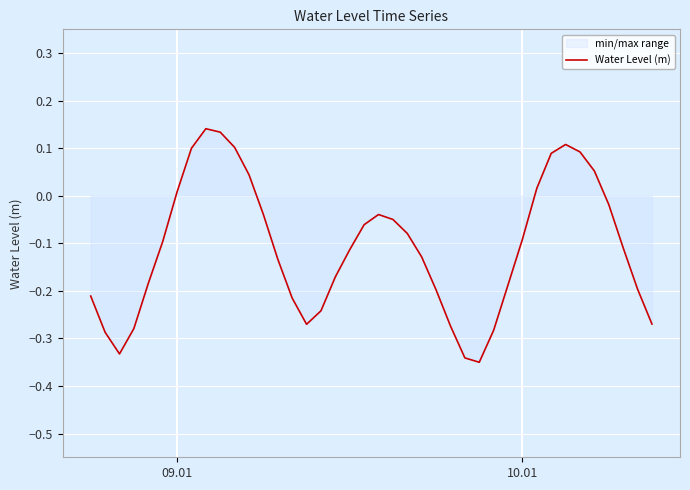

At which label is the value closest to 0?

09.01